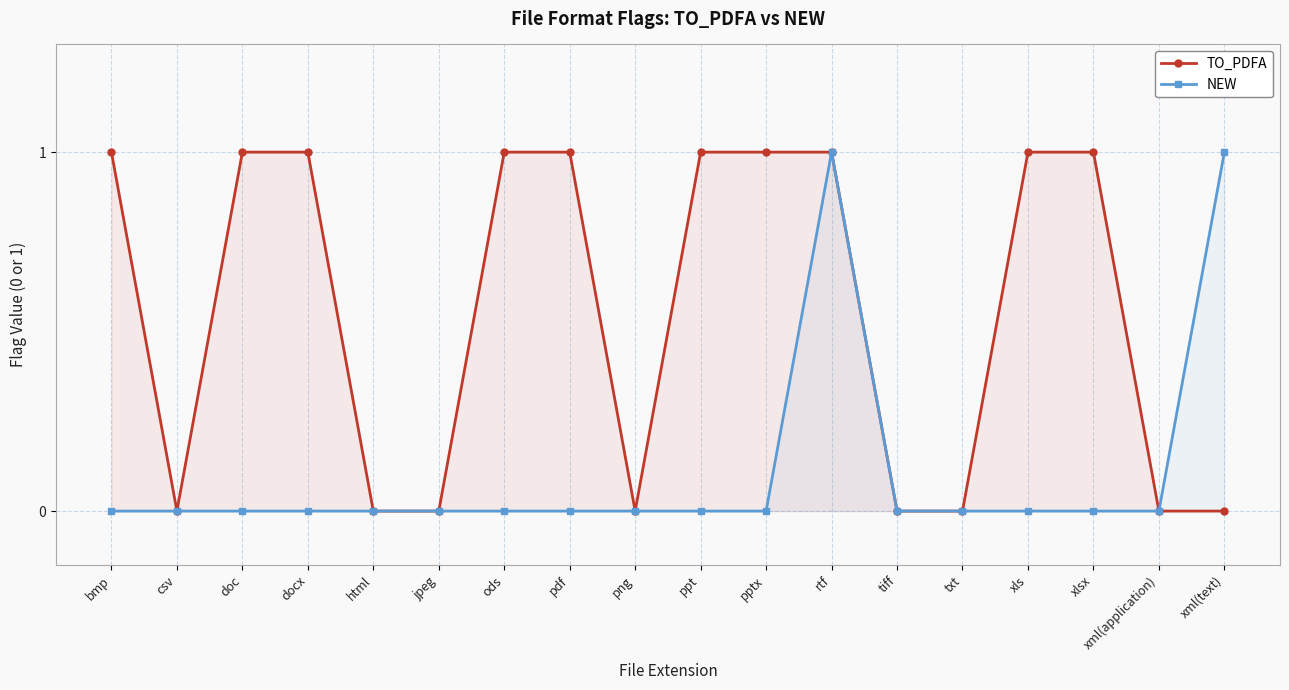

Reading right to left, list all the values displayed in this chart.

TO_PDFA: 0	0	1	1	0	0	1	1	1	0	1	1	0	0	1	1	0	1
NEW: 1	0	0	0	0	0	1	0	0	0	0	0	0	0	0	0	0	0